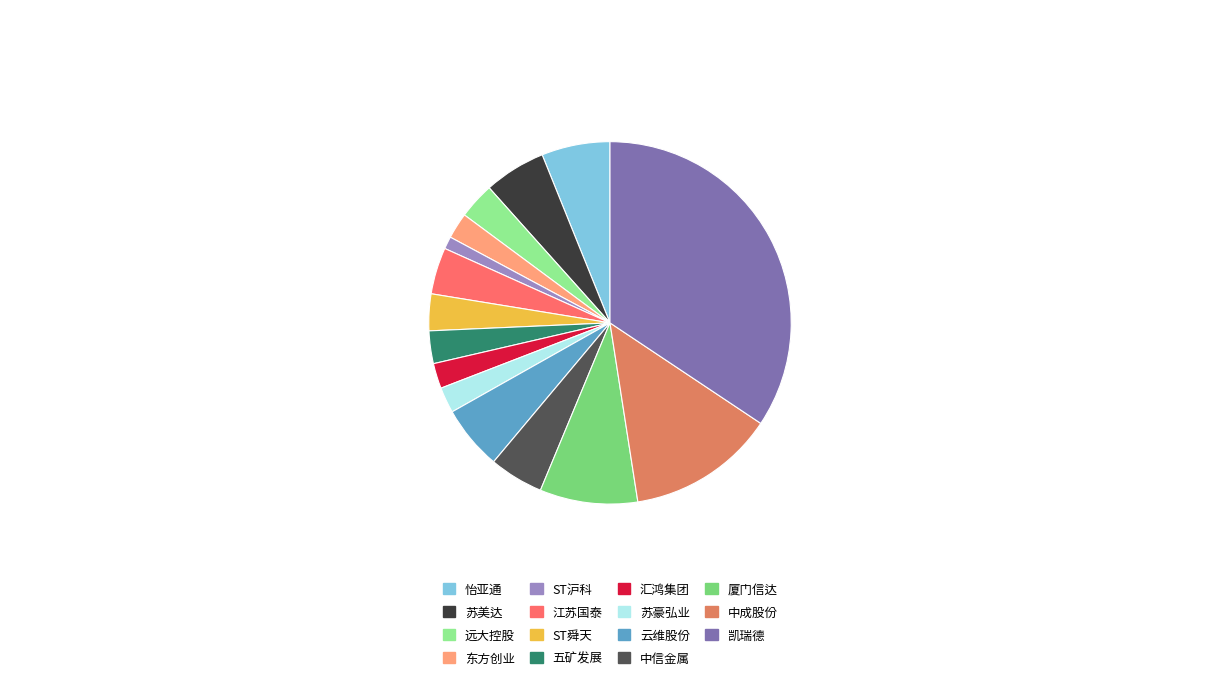

What is the largest slice in the pie chart?

凯瑞德